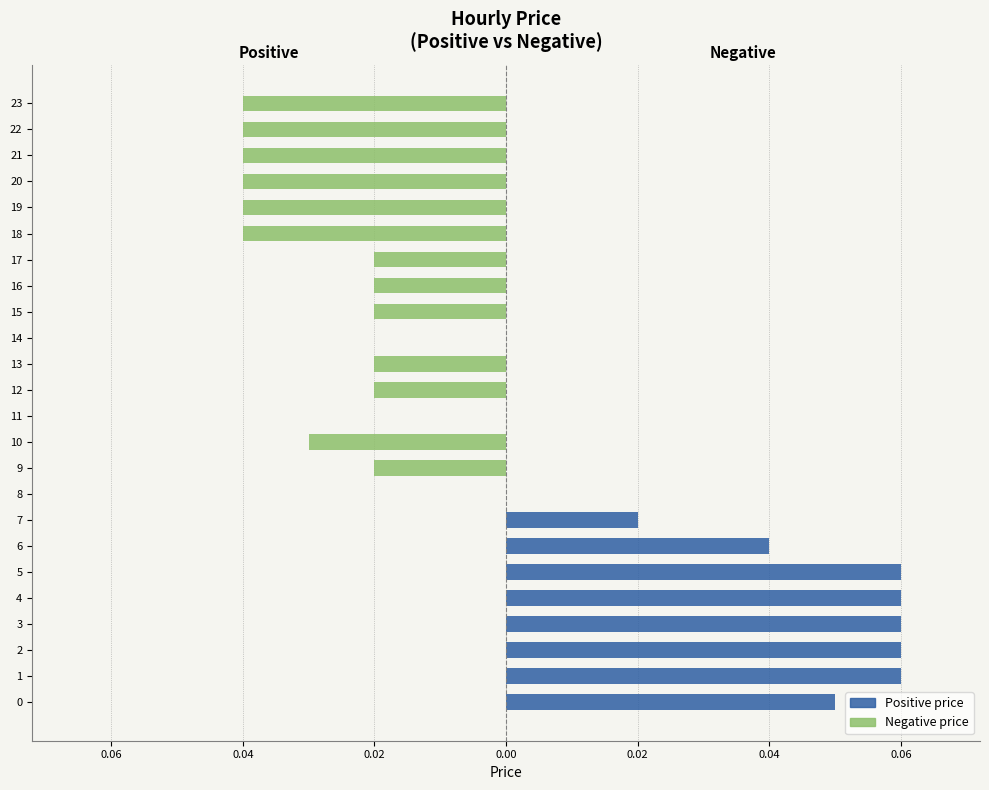

At 21, list the series in order from smallest to largest.

Negative price, Positive price